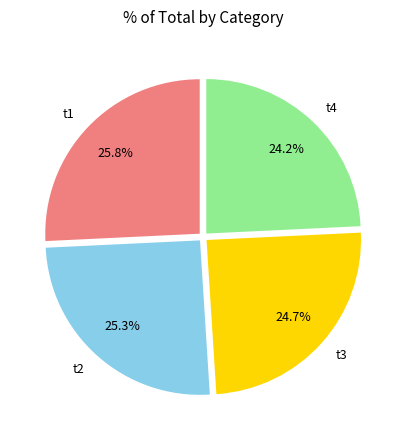

Rank the categories by value from highest to lowest.

t1, t2, t3, t4